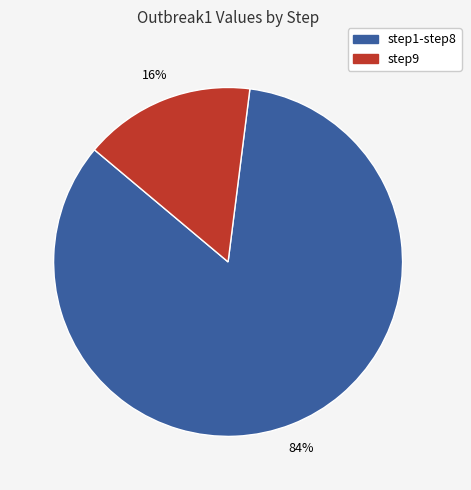

Is there any slice that represents more than half of the pie?

Yes